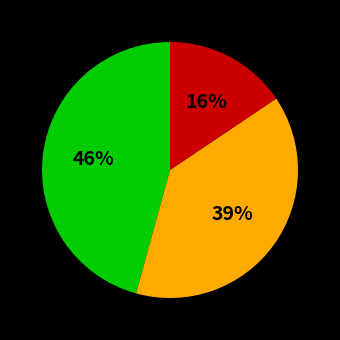

Does any single category account for the majority?

No